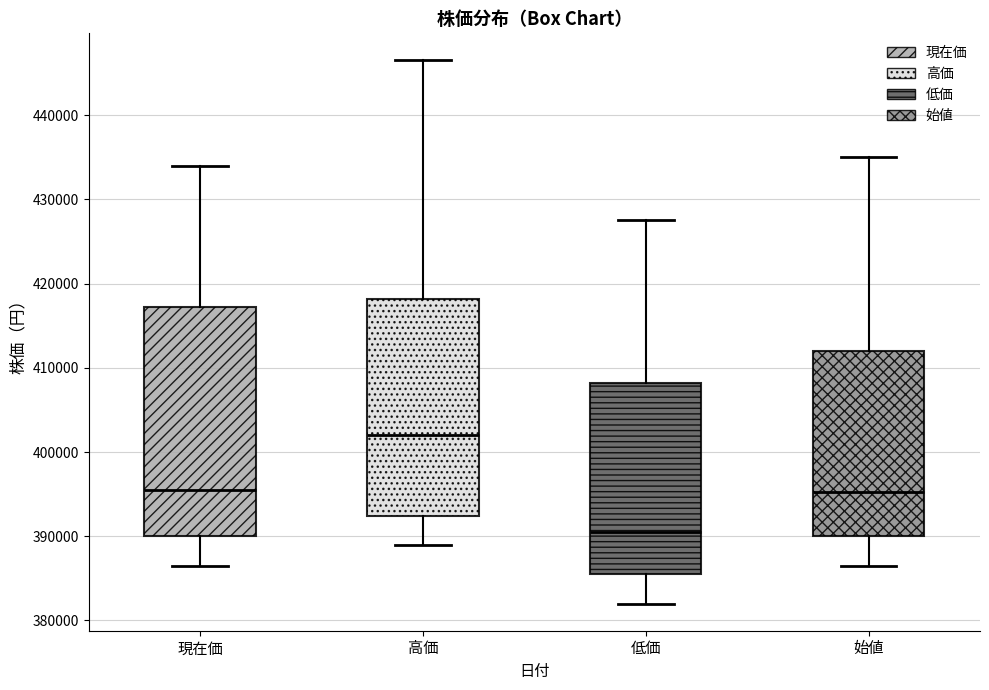

Reading left to right, read every box against the y-axis: the position of its median line, the range the box covers, and the ends of its whiskers. The values are not printed on the chart, so give them approximately, as read against the axis.

現在価: median 396000, box 390000 to 417000, whiskers 387000 to 434000
高価: median 402000, box 392000 to 418000, whiskers 389000 to 447000
低価: median 391000, box 386000 to 408000, whiskers 382000 to 428000
始値: median 395000, box 390000 to 412000, whiskers 387000 to 435000